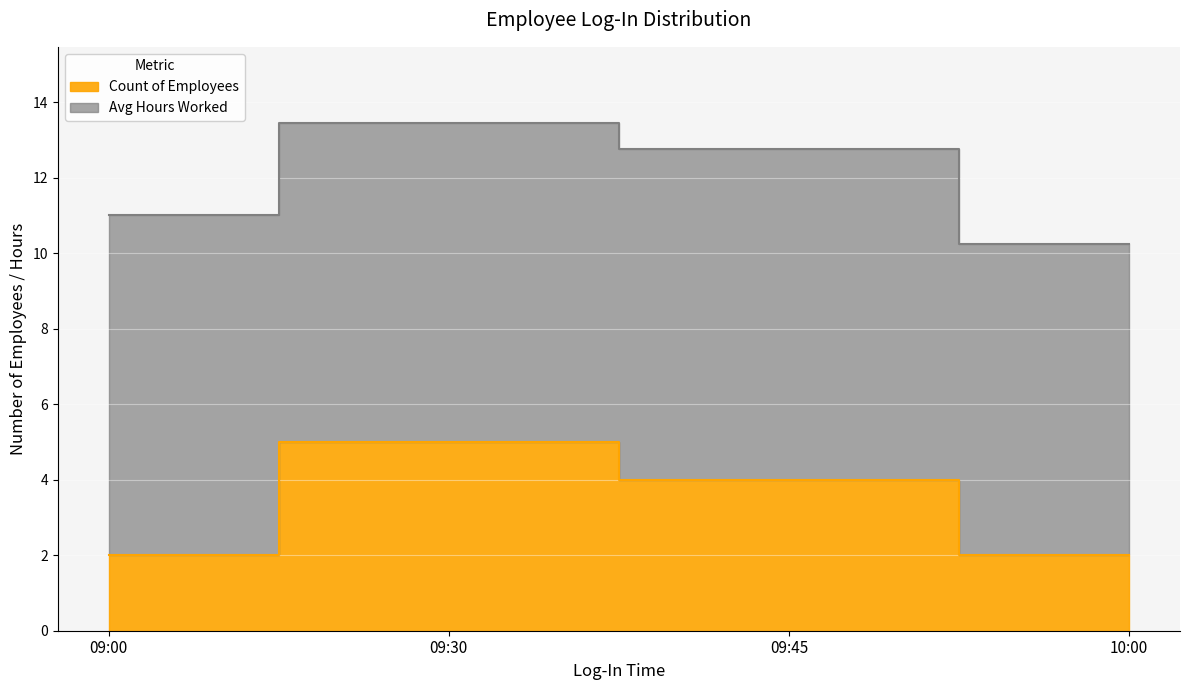

List the labels in order of value, largest first.

09:30, 09:45, 09:00, 10:00